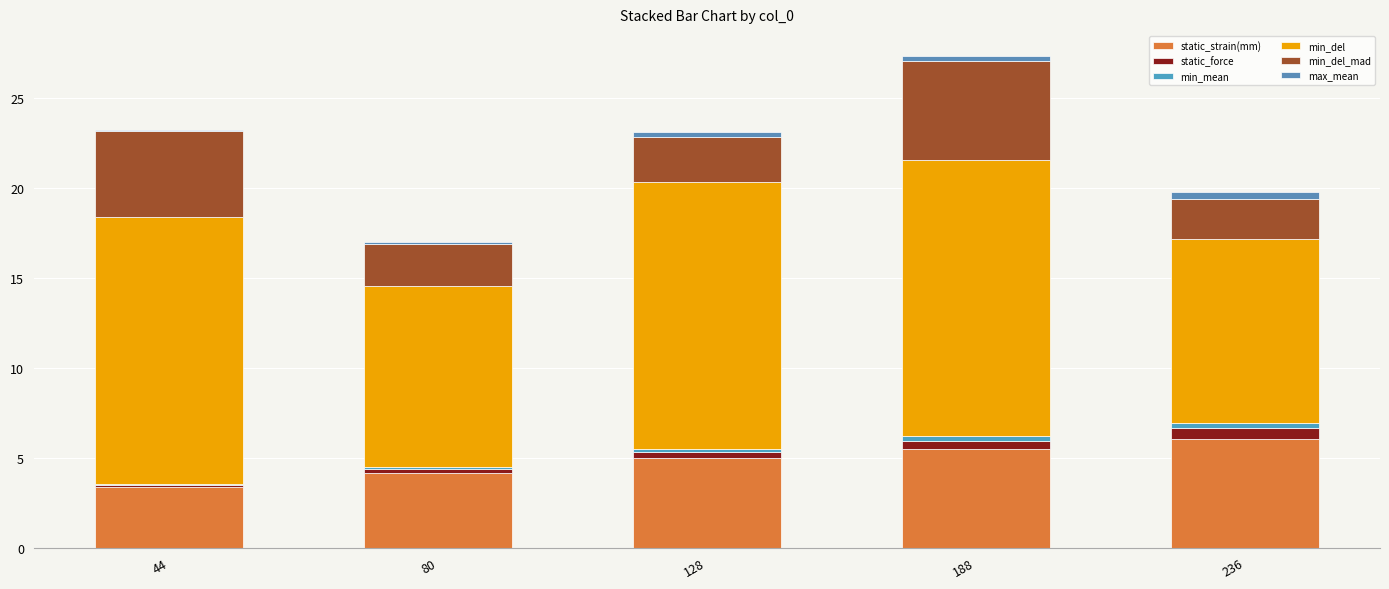

The min_del_mad series shows 3.5 at 128. True or false?

False